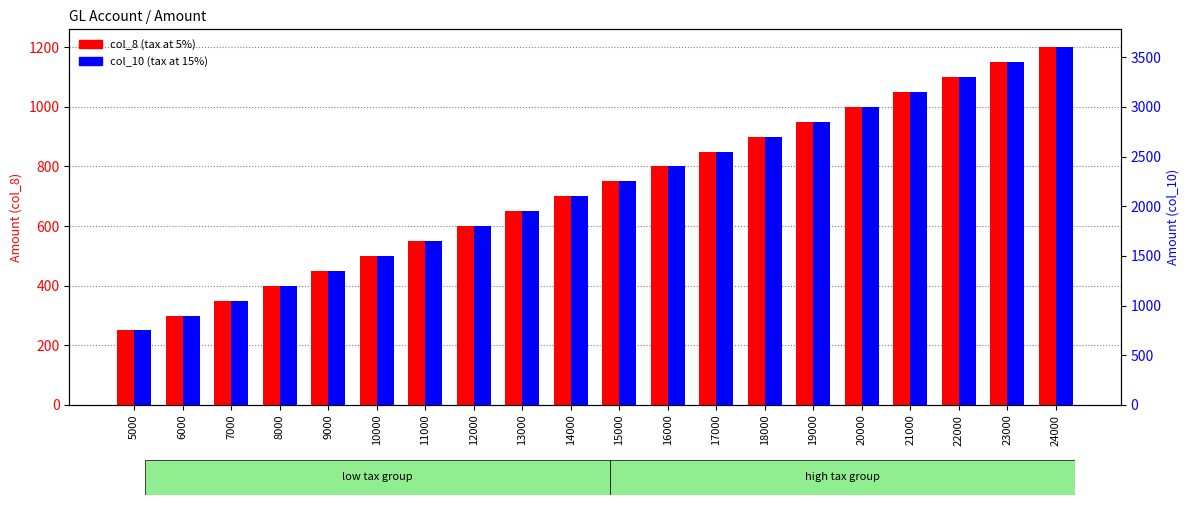

What is the value of the col_8 bar at the 8th from the left?

600